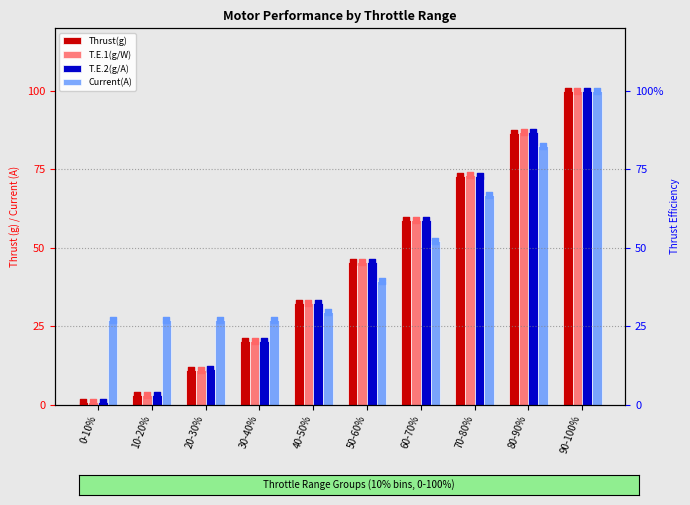

At which category is the sum across all series the highest?

90-100%